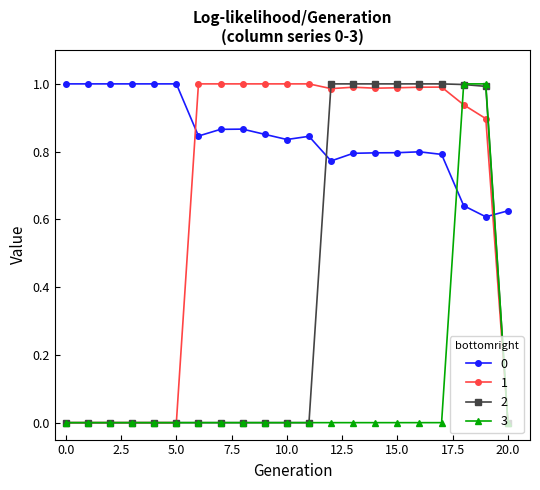

True or false: 0 and 2 cross at least once.

True